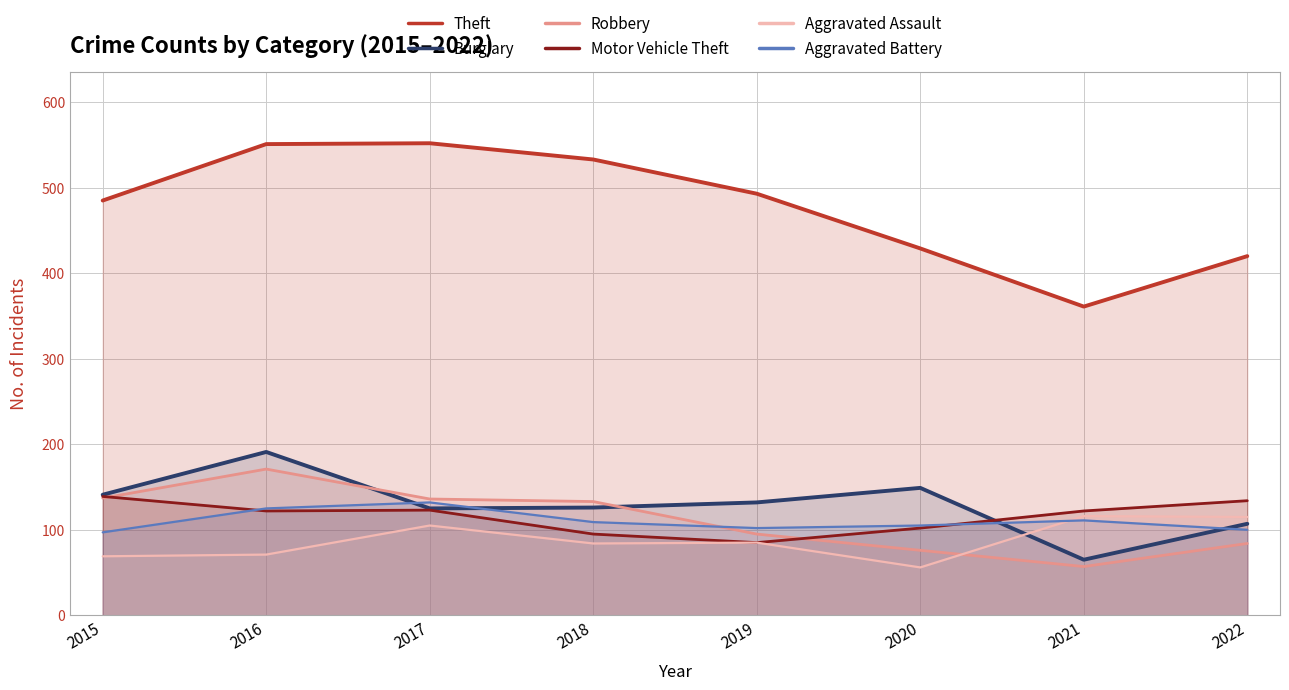

Where does the Theft series first go above 493?

2016